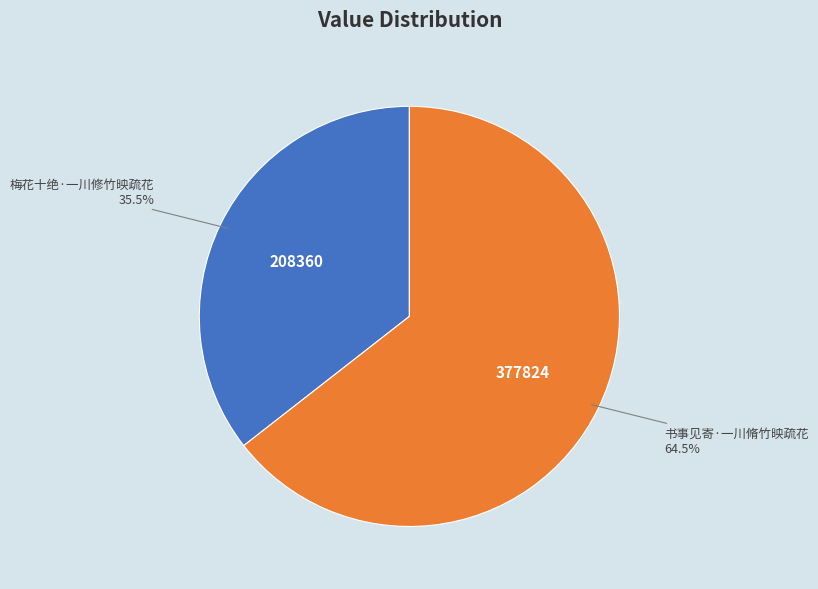

Does any single category account for the majority?

Yes